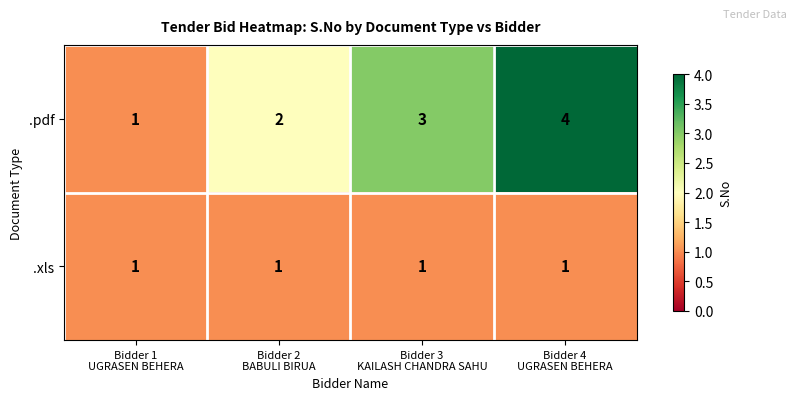

Which series has the widest spread of values?

.pdf